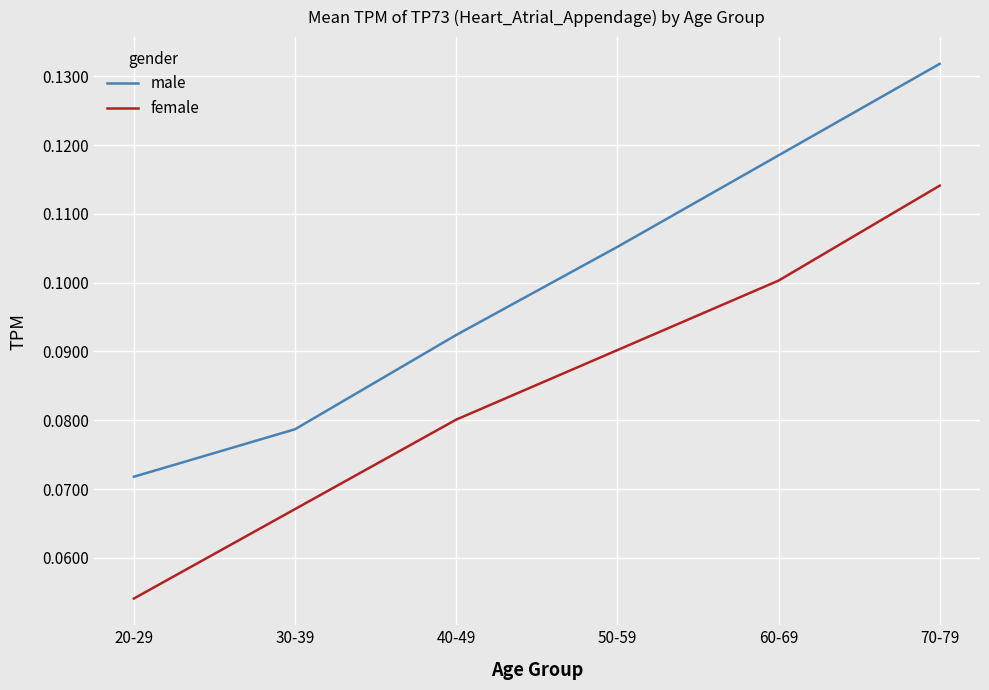

Rank the series at 30-39 from lowest to highest value.

female, male